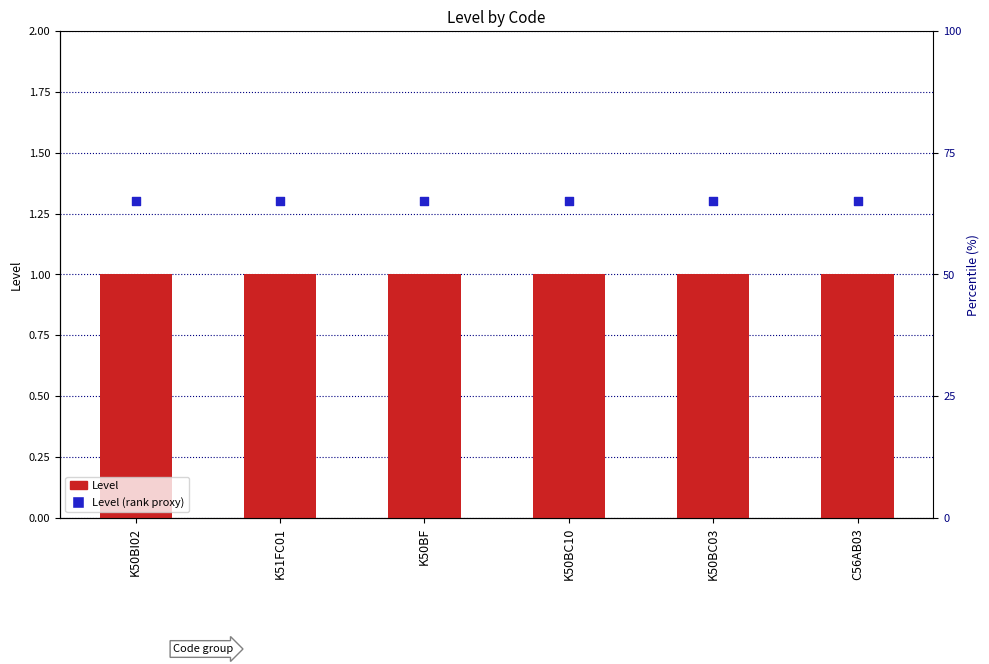

At how many categories does at least one series exceed 1?

6